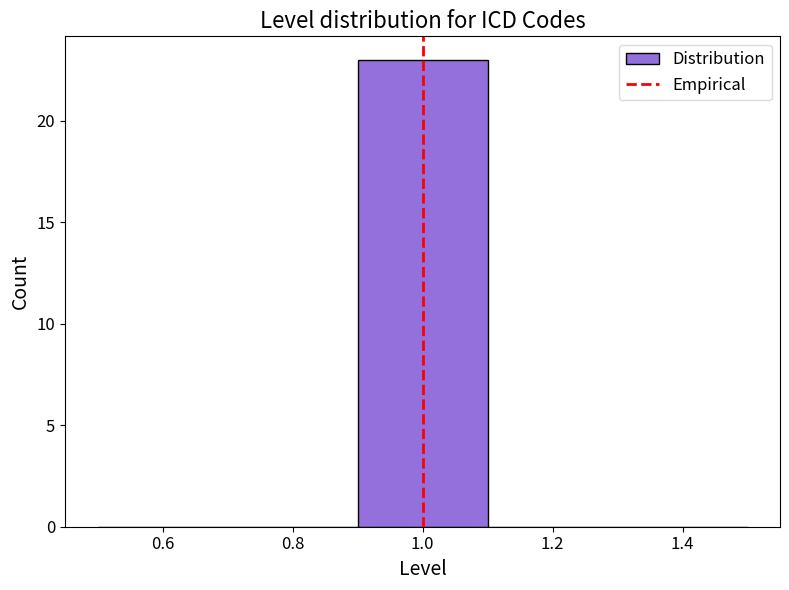

How tall is the bar that spans 0.9 to 1.1 on the x-axis? The values are not printed on the chart, so give them approximately, as read against the axis.

23